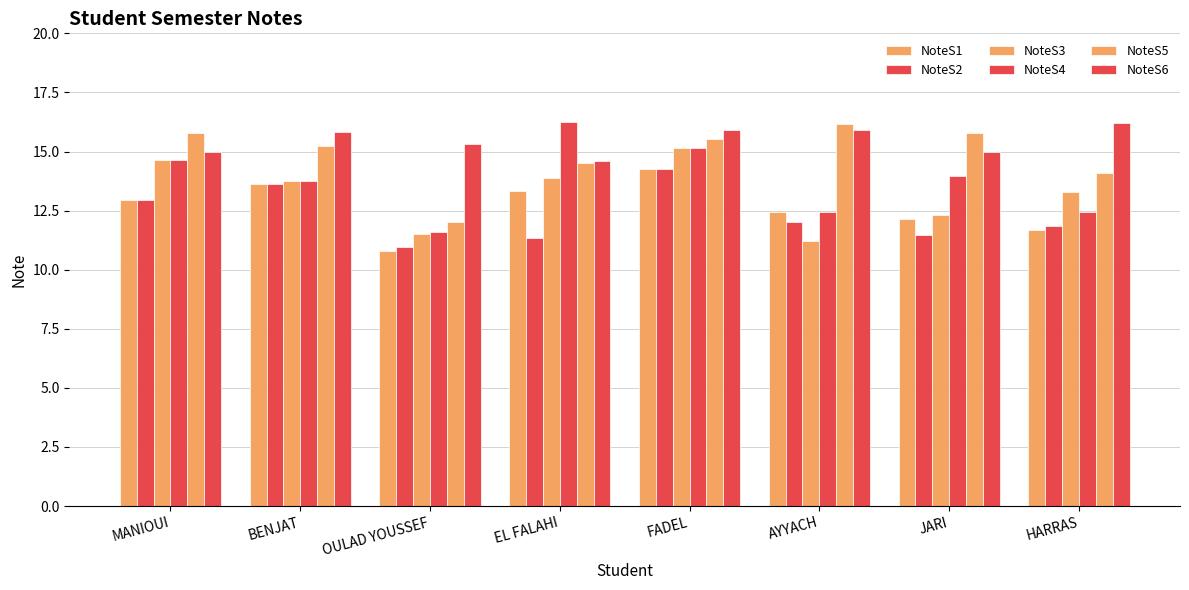

What position from the left is MANIOUI?

1